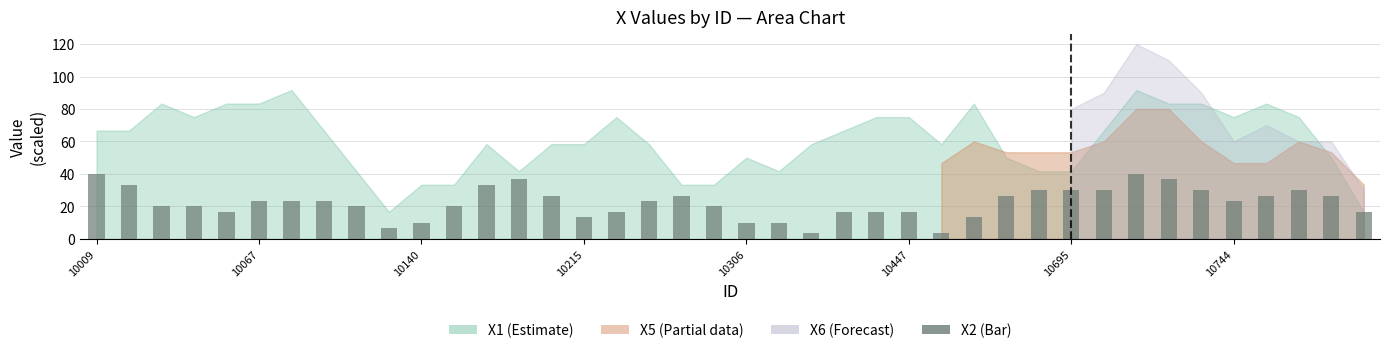

What is the difference between the maximum and minimum values?

36.7